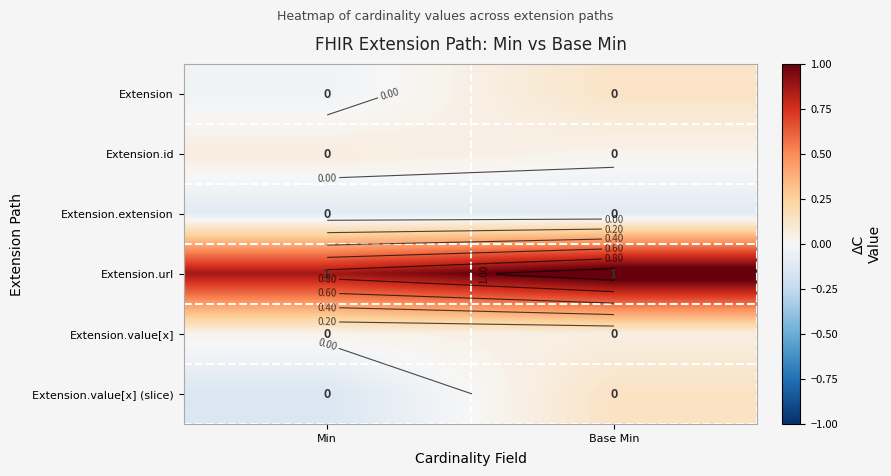

True or false: Extension has a value of 0.1 at Base Min.

False